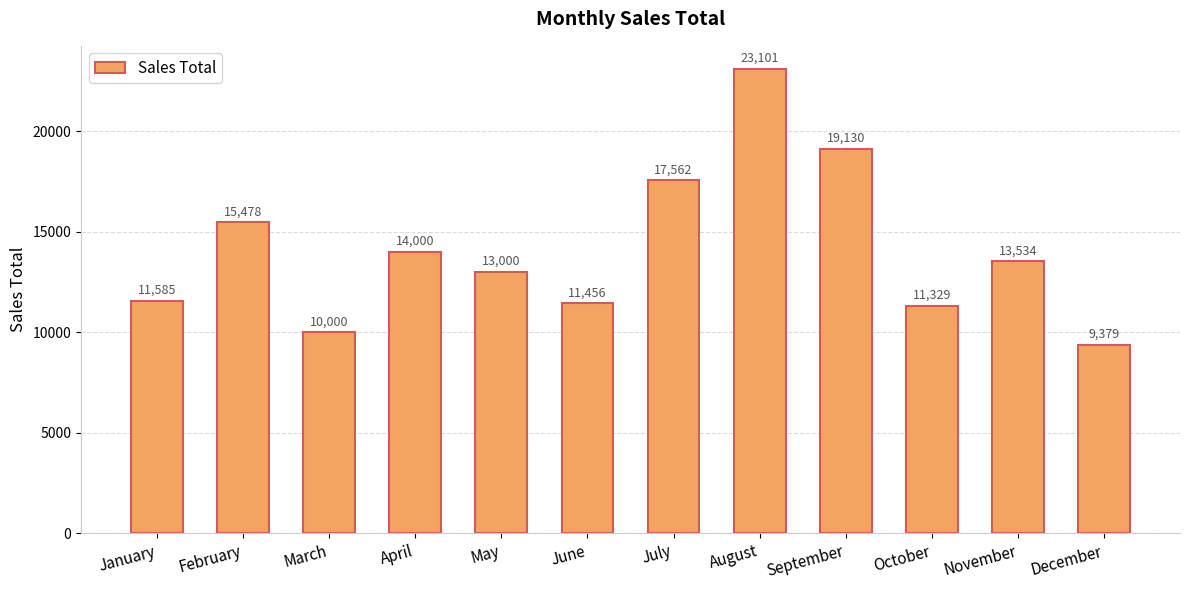

Reading left to right, extract all data points from this chart.

11585	15478	10000	14000	13000	11456	17562	23101	19130	11329	13534	9379